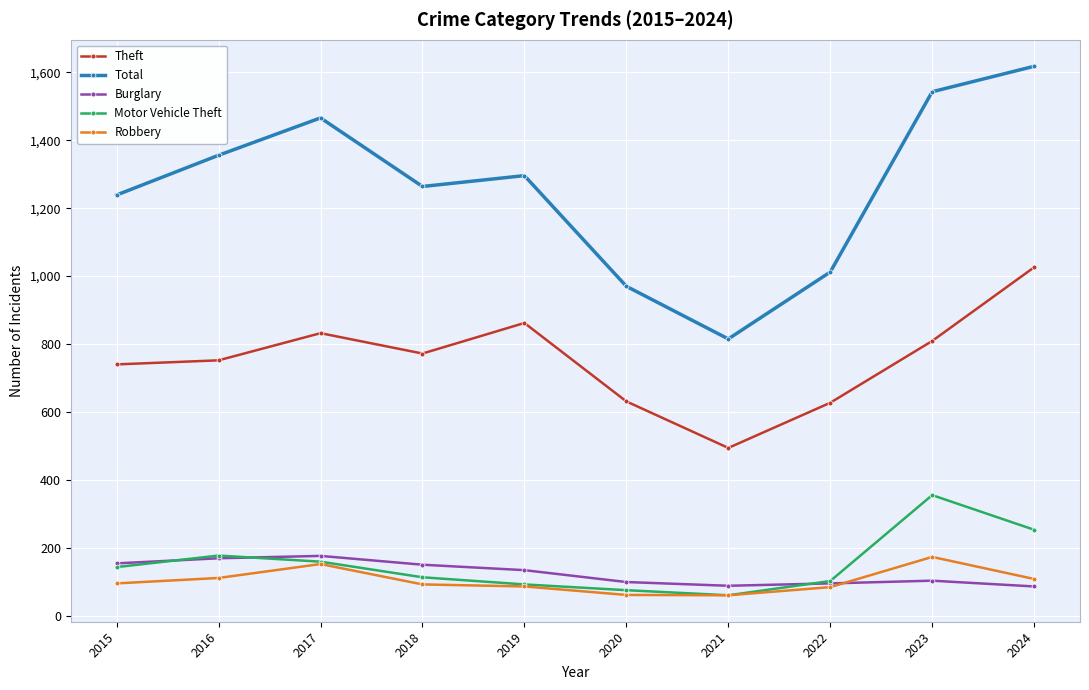

At which category does Motor Vehicle Theft reach its first local valley?

2021